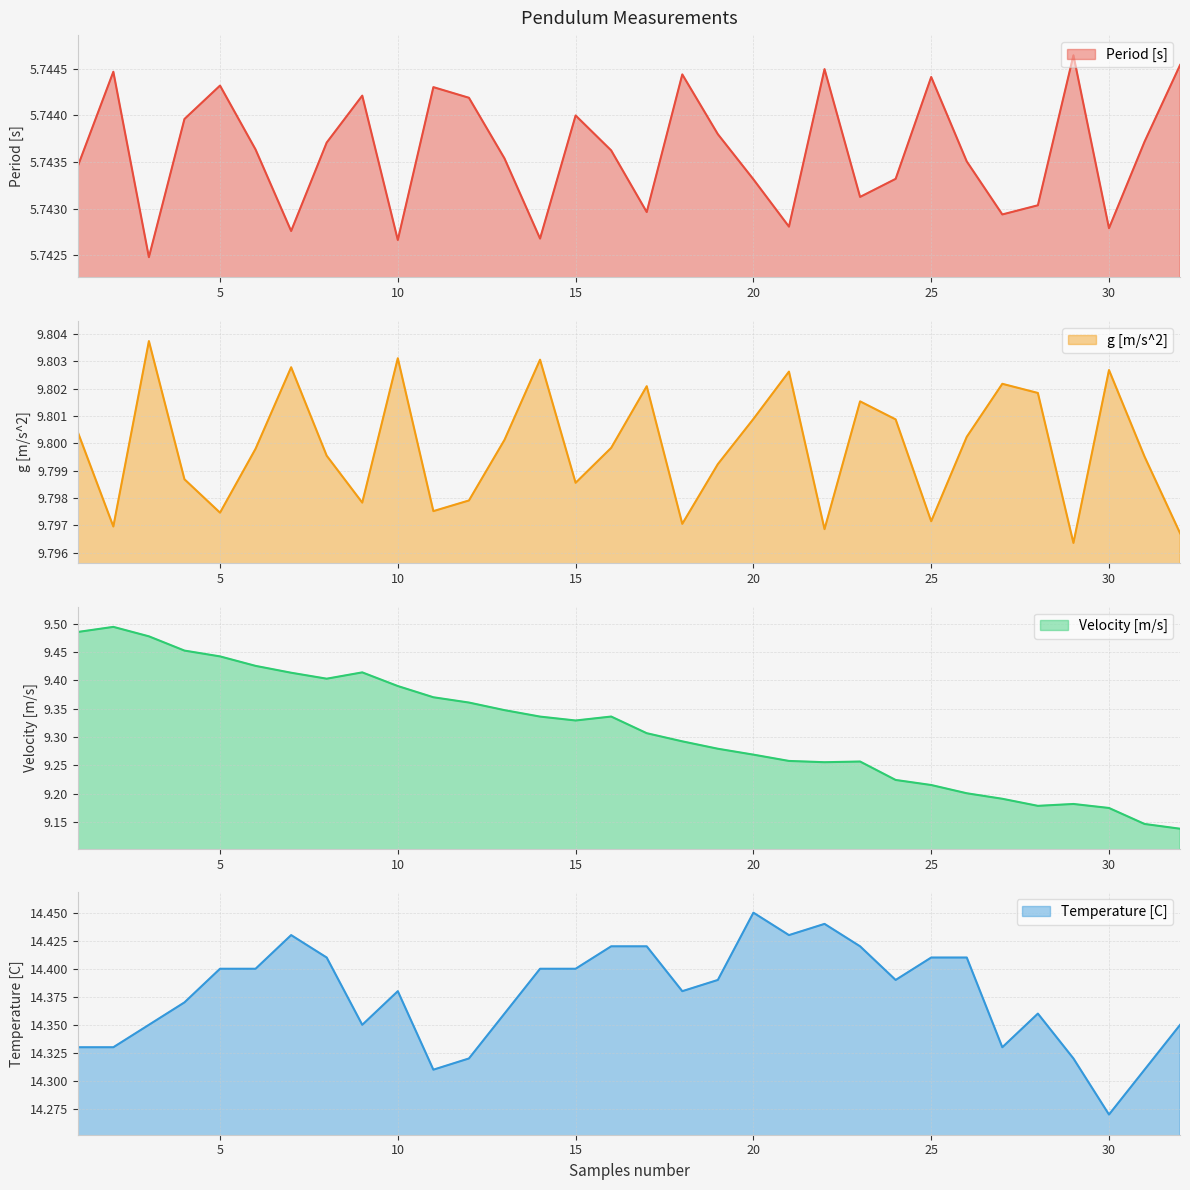

Rank the series by their maximum value, from highest to lowest.

Temperature [C], g [m/s^2], Velocity [m/s], Period [s]